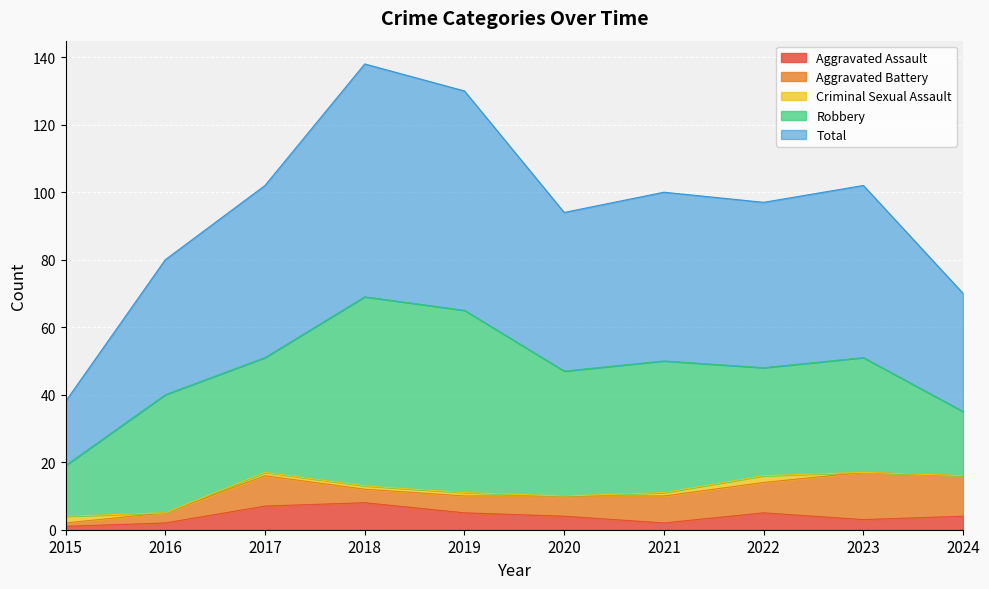

What value does the Aggravated Assault series have at 2015?

1